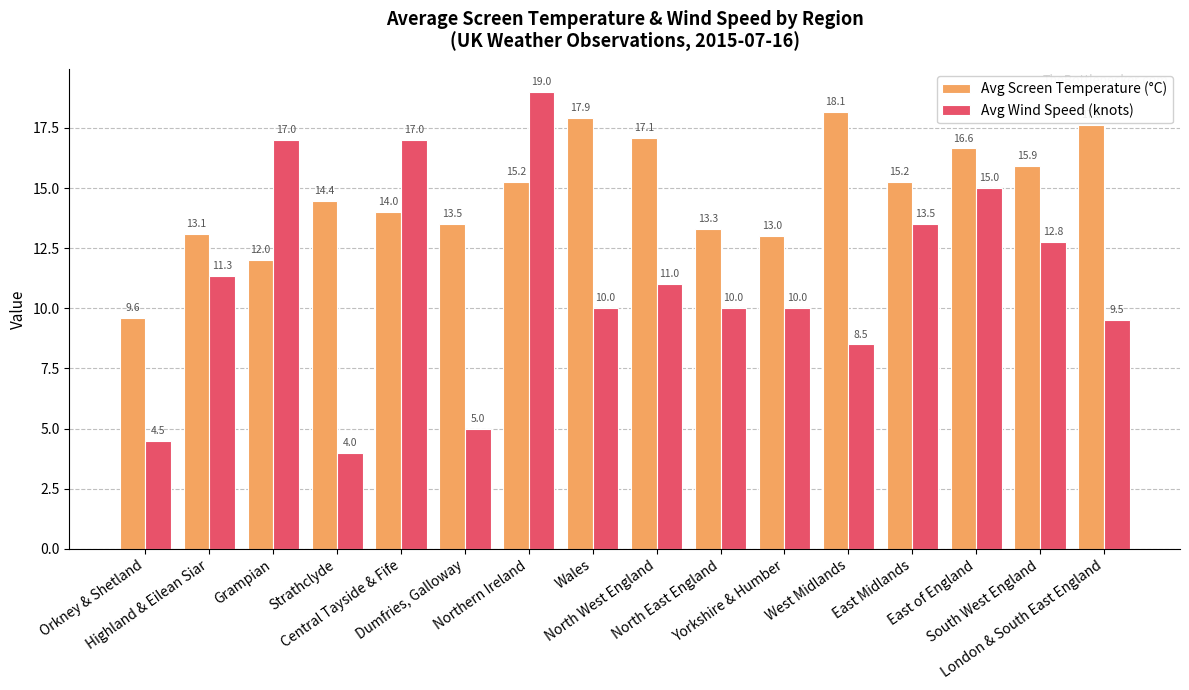

At how many categories does at least one series exceed 18?

2